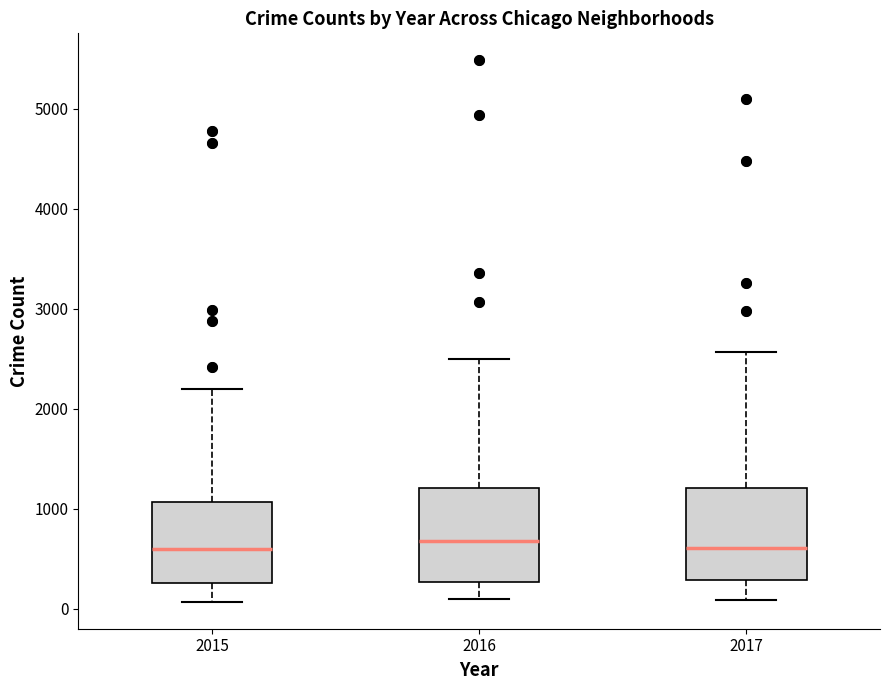

Reading left to right, read every box against the y-axis: the position of its median line, the range the box covers, and the ends of its whiskers. The values are not printed on the chart, so give them approximately, as read against the axis.

2015: median 600, box 300 to 1100, whiskers 100 to 2200
2016: median 700, box 300 to 1200, whiskers 100 to 2500
2017: median 600, box 300 to 1200, whiskers 100 to 2600